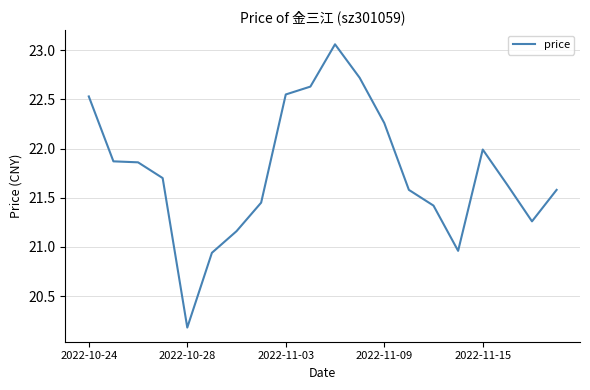

Count the number of categories in the chart.

20